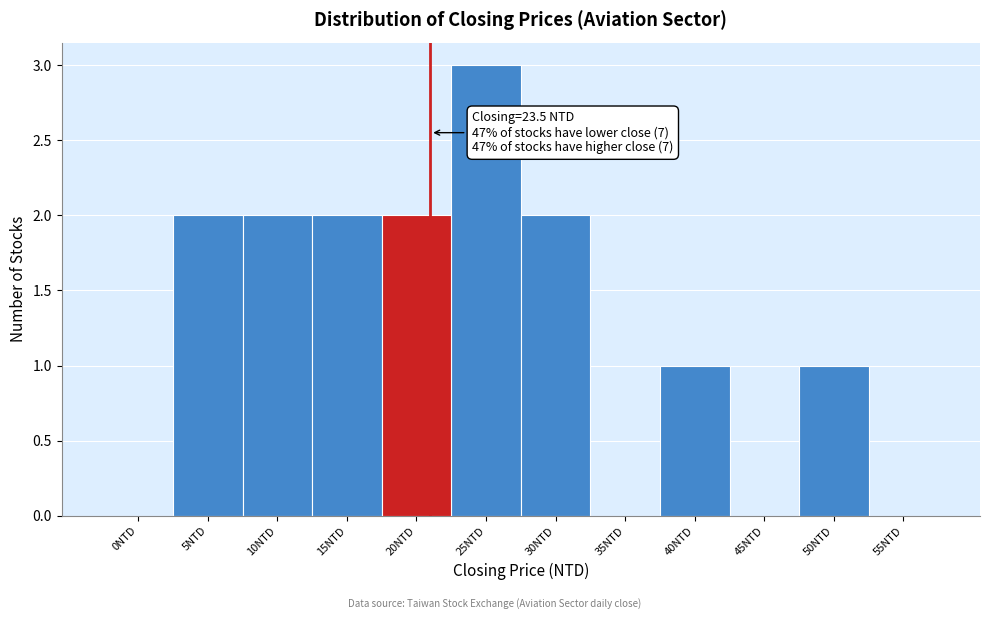

Reading left to right, extract all data points from this chart.

0NTD=0	5NTD=2	10NTD=2	15NTD=2	20NTD=2	25NTD=3	30NTD=2	35NTD=0	40NTD=1	45NTD=0	50NTD=1	55NTD=0